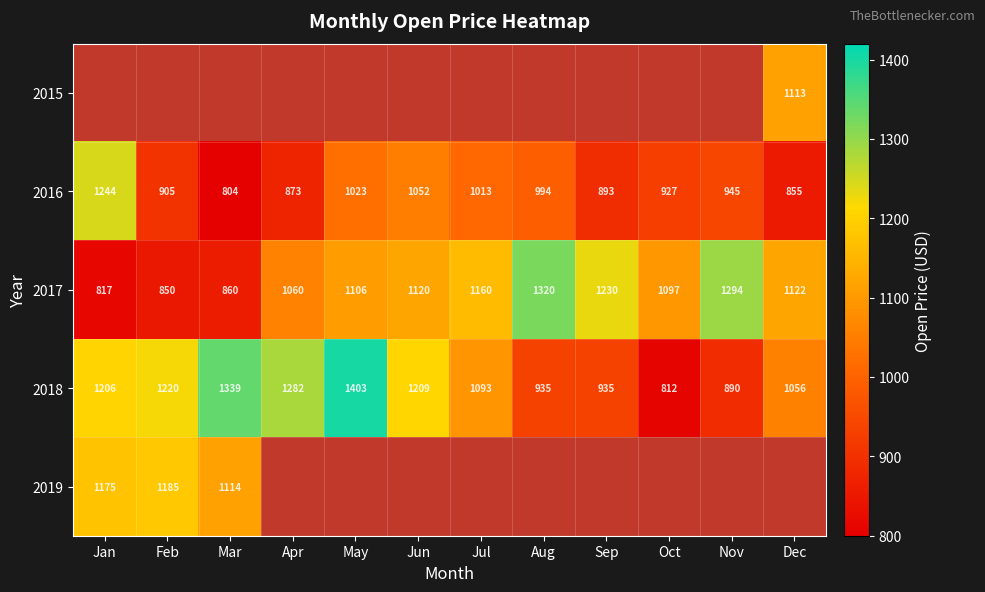

How many data points in 2016 are less than 945?

6